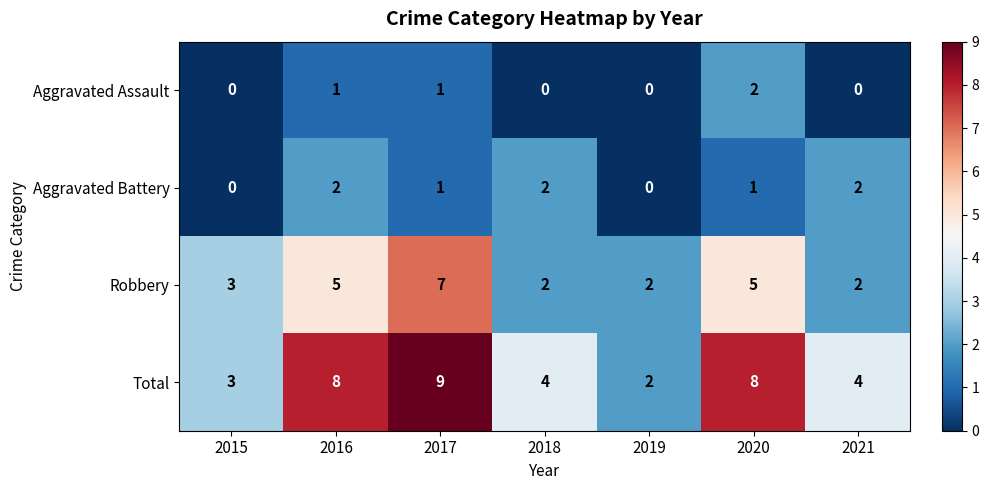

Count the number of data series in this chart.

4